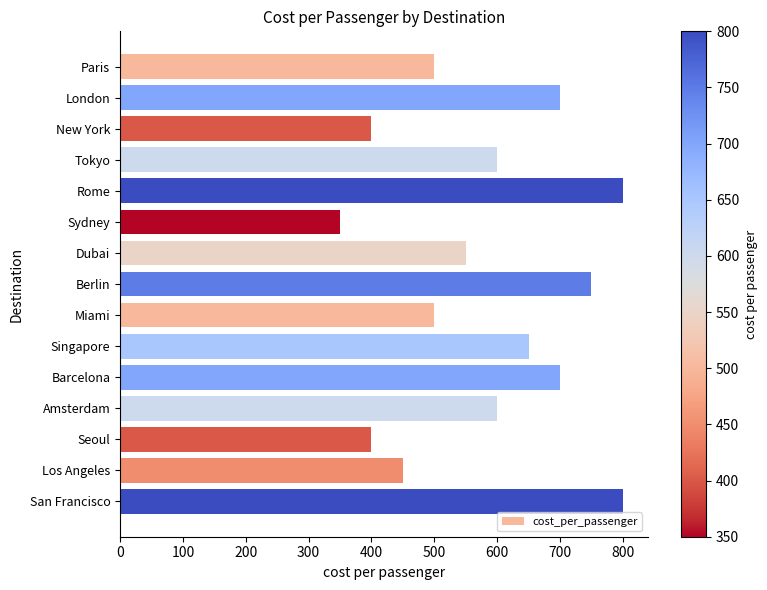

What is the change in value from London to Los Angeles?

-250